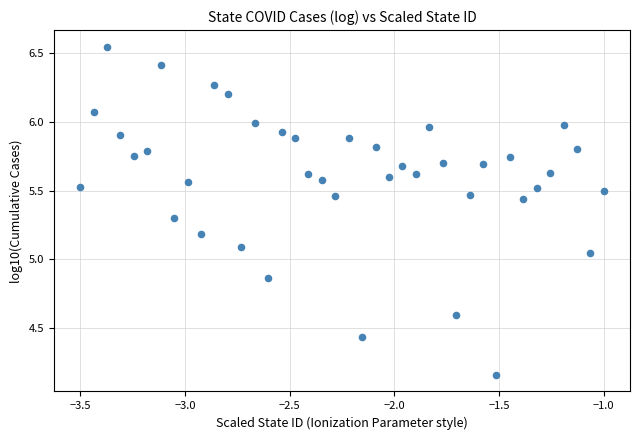

What is the range of Y values (max minus min)?

2.4